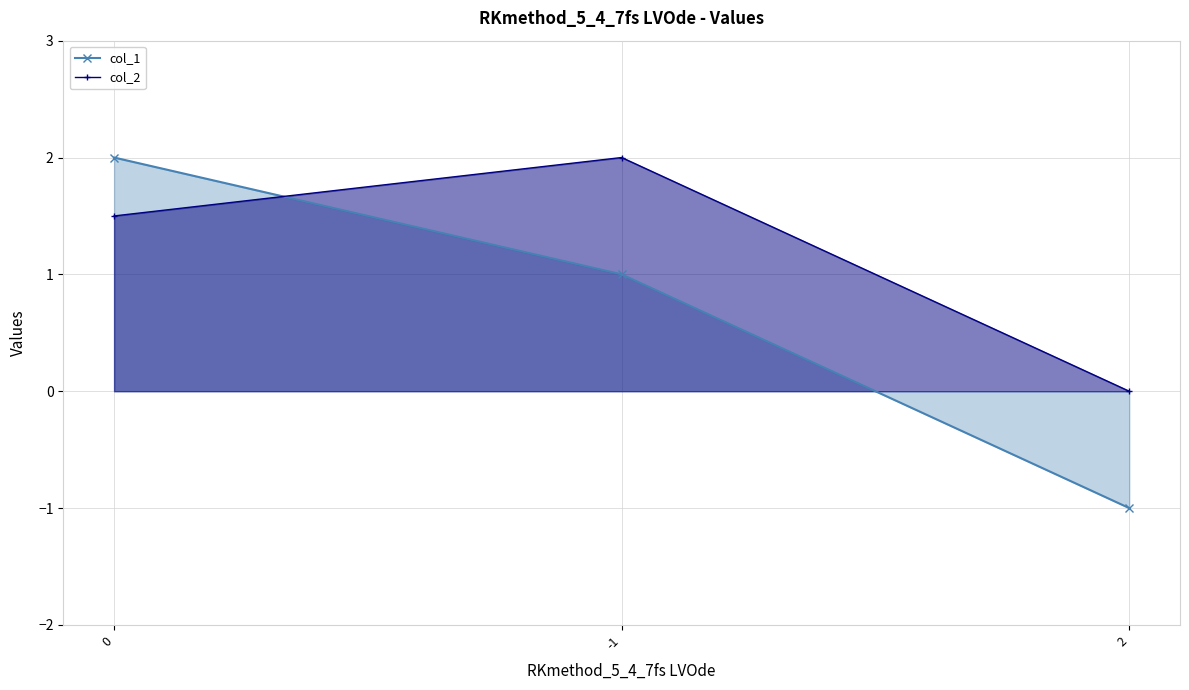

How many data points does each series have?

3